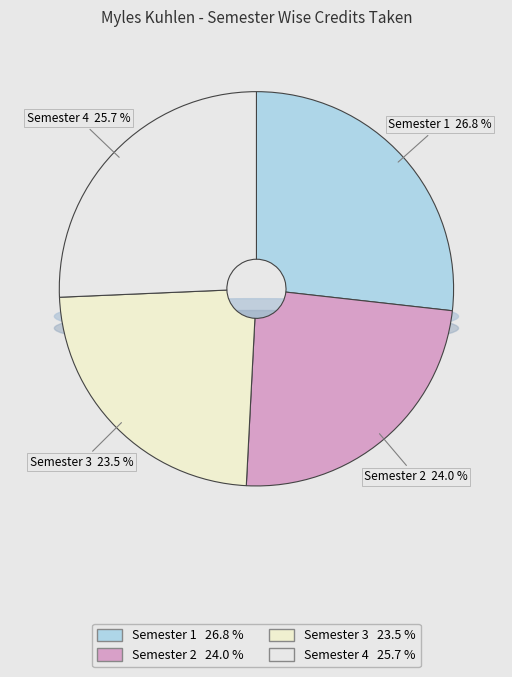

The Semester 3 slice represents 38% of the pie. True or false?

False